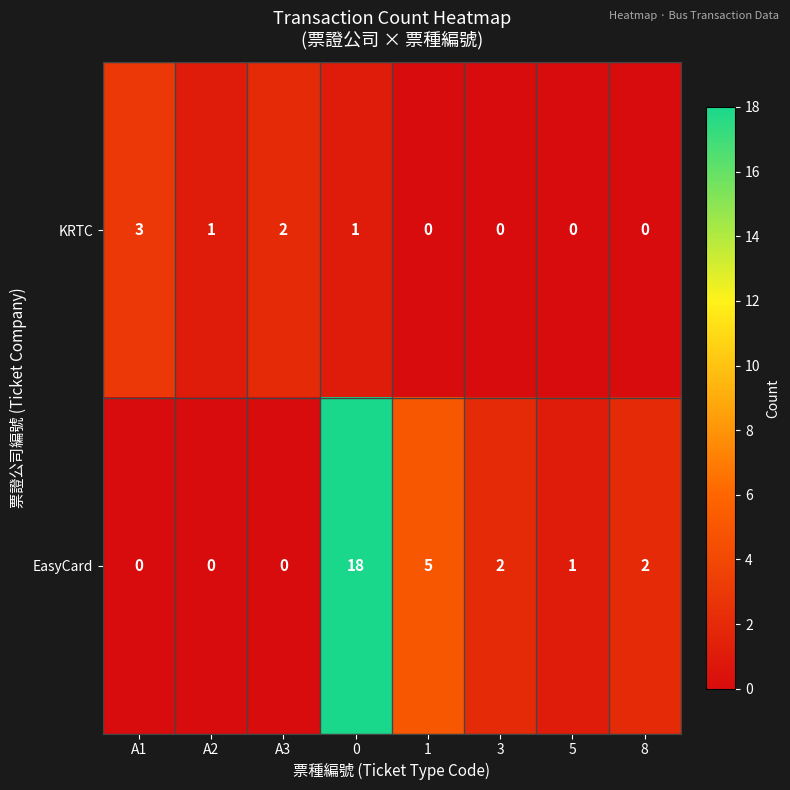

Count the KRTC values in the range 0 to 2.

7